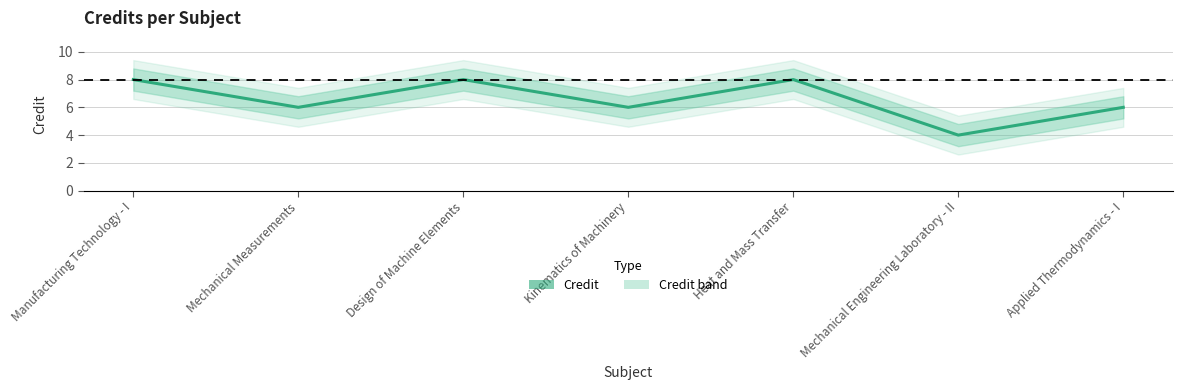

How many points are lower than both their immediate neighbors (excluding endpoints)?

3